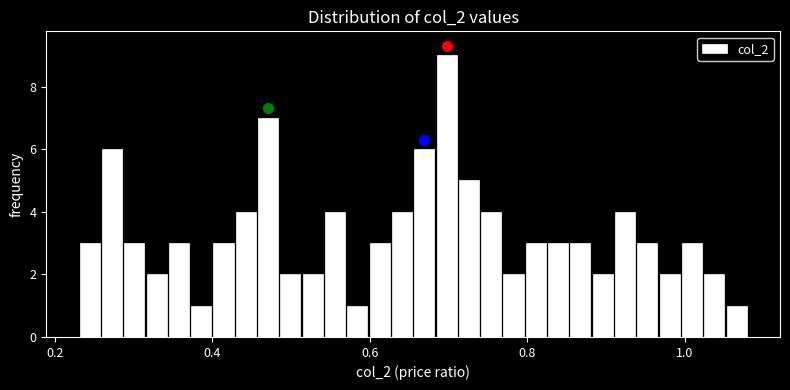

Around what value on the x-axis is the tallest bar? Give the approximate position of its centre, as read against the axis.

0.70